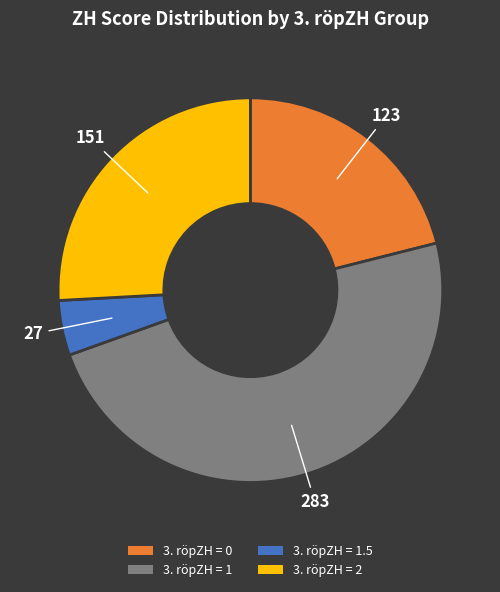

Is there any slice that represents more than half of the pie?

No